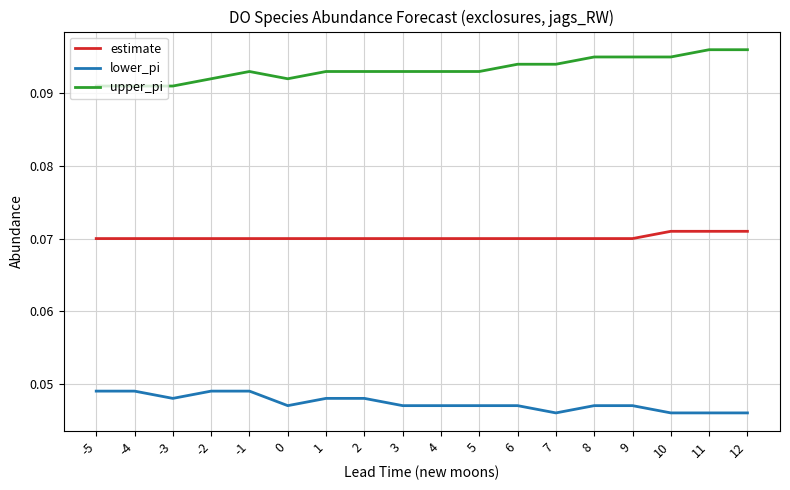

List the series in order of their peak value, highest first.

upper_pi, estimate, lower_pi